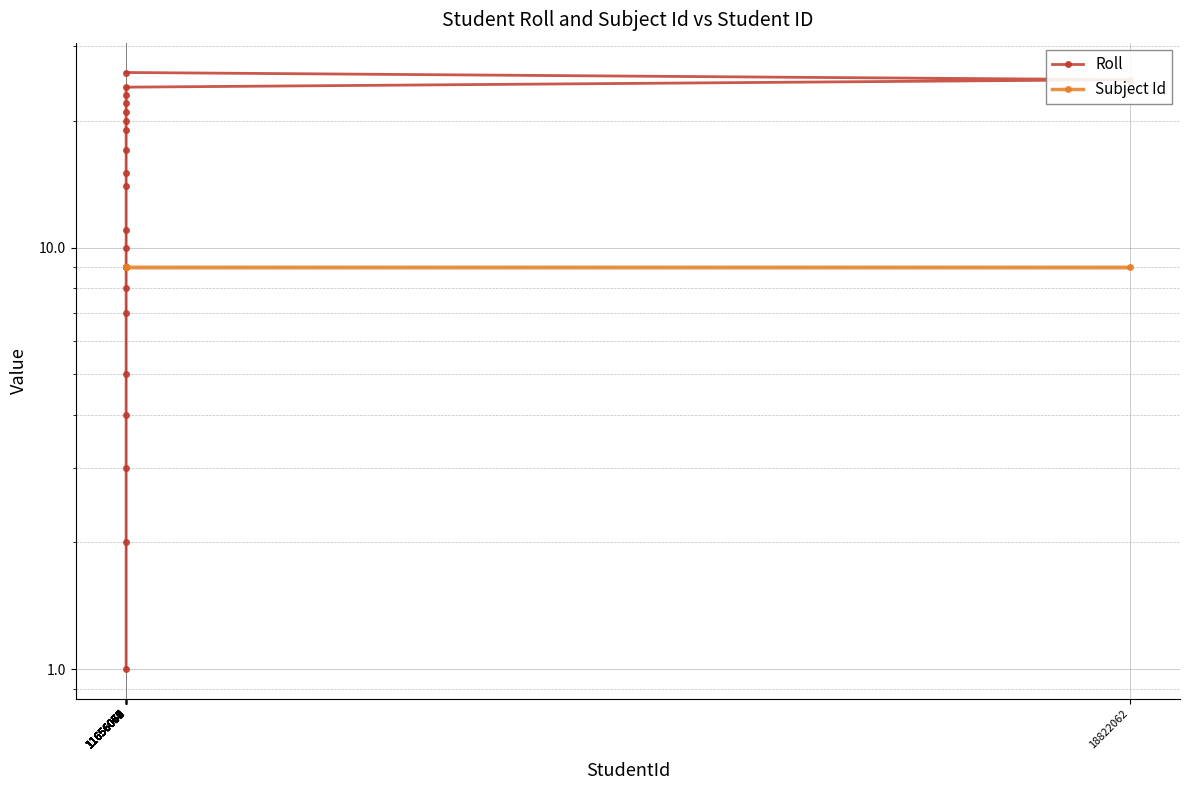

Rank the series at 11656069 from lowest to highest value.

Subject Id, Roll